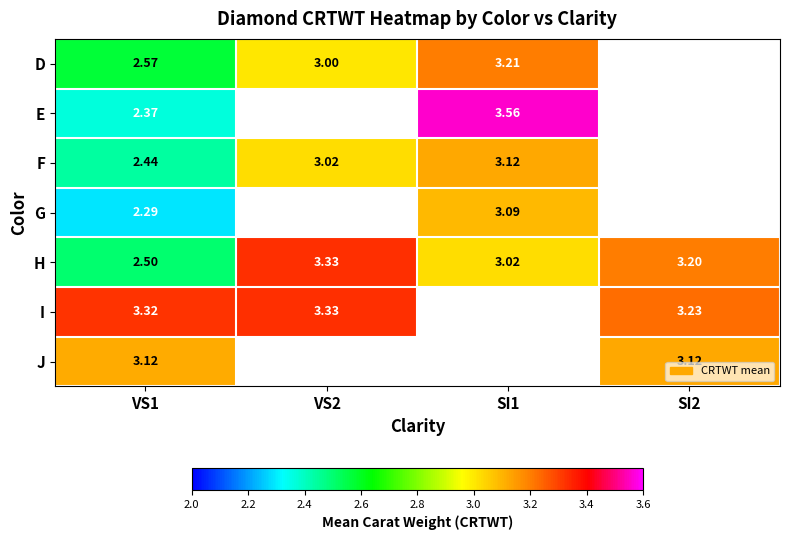

Is it true that H equals 5.0 at SI2?

False